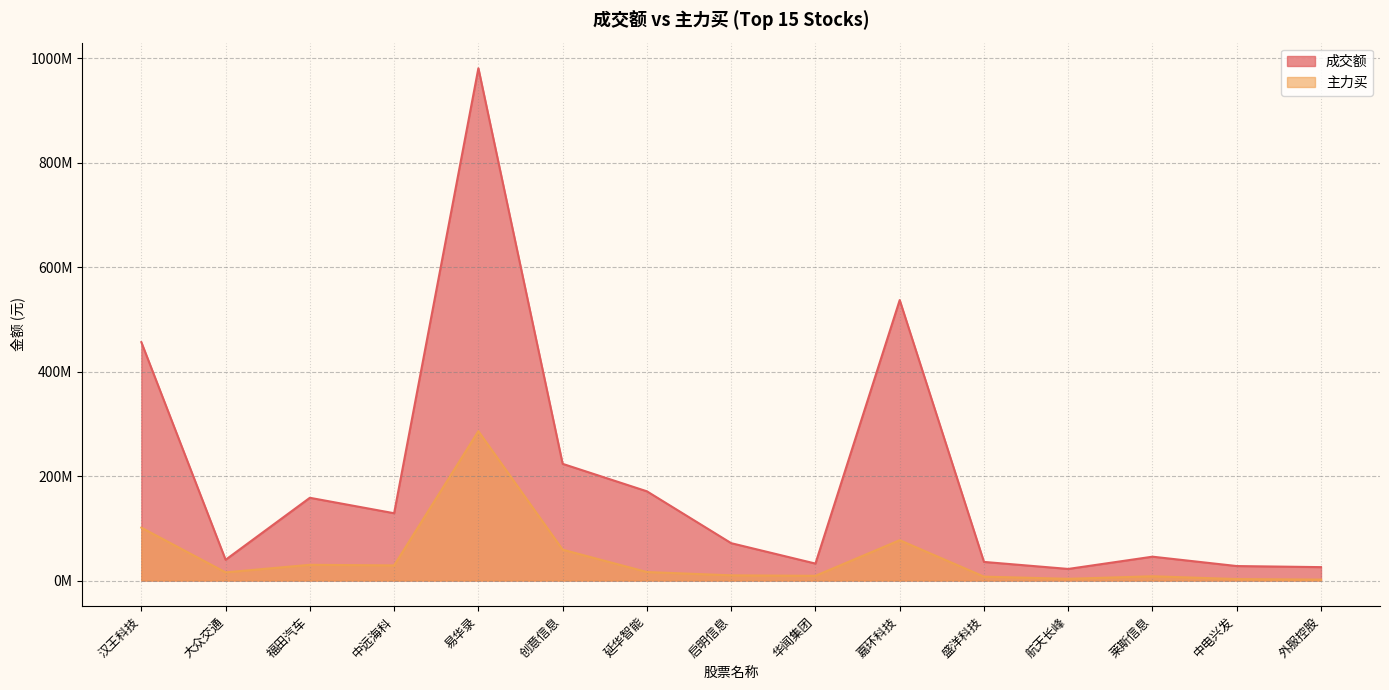

True or false: 成交额 and 主力买 intersect in this chart.

False